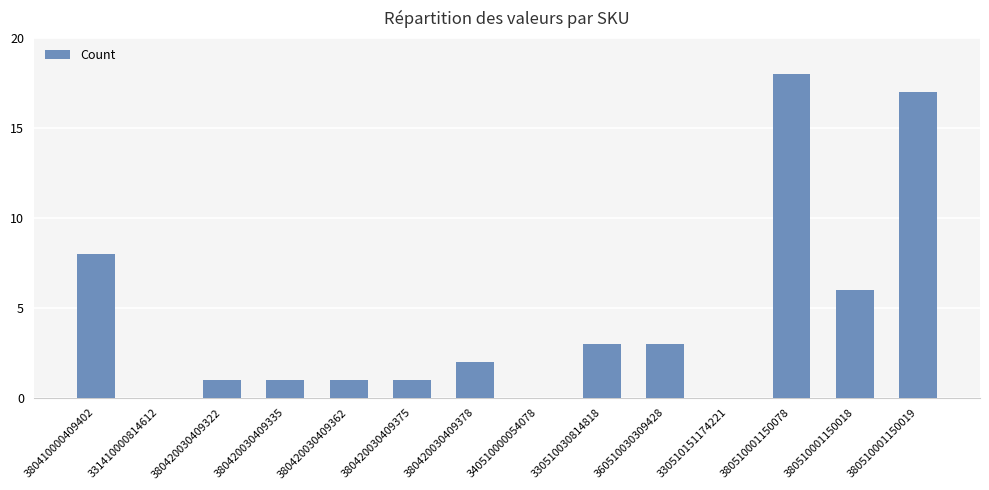

Reading left to right, extract all data points from this chart.

380410000409402=8	331410000814612=0	380420030409322=1	380420030409335=1	380420030409362=1	380420030409375=1	380420030409378=2	340510000054078=0	330510030814818=3	360510030309428=3	330510151174221=0	380510001150078=18	380510001150018=6	380510001150019=17